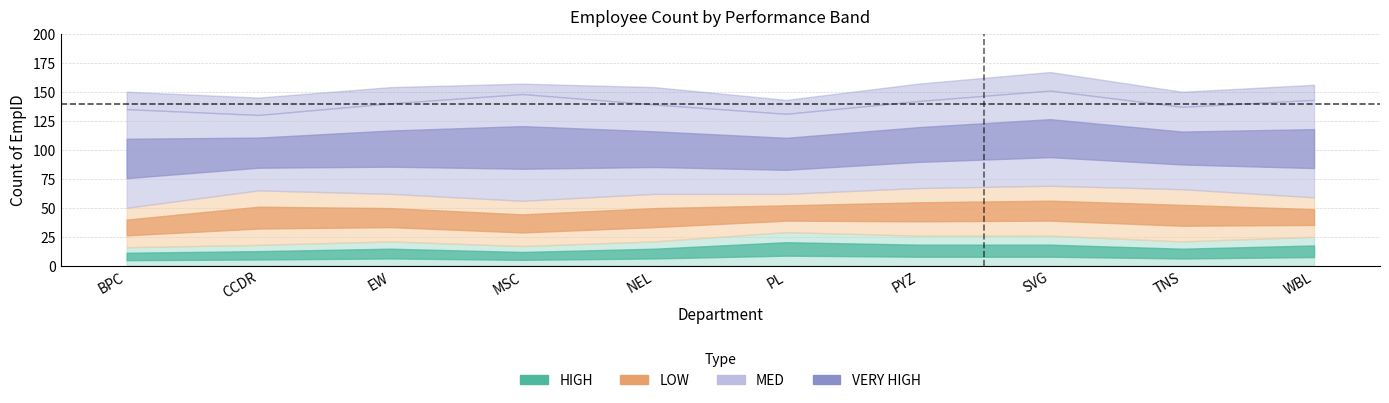

Reading left to right, list all the values displayed in this chart.

HIGH: BPC=16	CCDR=18	EW=21	MSC=17	NEL=21	PL=29	PYZ=26	SVG=26	TNS=21	WBL=25
LOW: BPC=34	CCDR=47	EW=41	MSC=39	NEL=41	PL=33	PYZ=41	SVG=43	TNS=45	WBL=34
MED: BPC=85	CCDR=65	EW=78	MSC=92	NEL=77	PL=69	PYZ=75	SVG=82	TNS=71	WBL=84
VERY HIGH: BPC=15	CCDR=15	EW=14	MSC=9	NEL=15	PL=12	PYZ=15	SVG=16	TNS=13	WBL=13